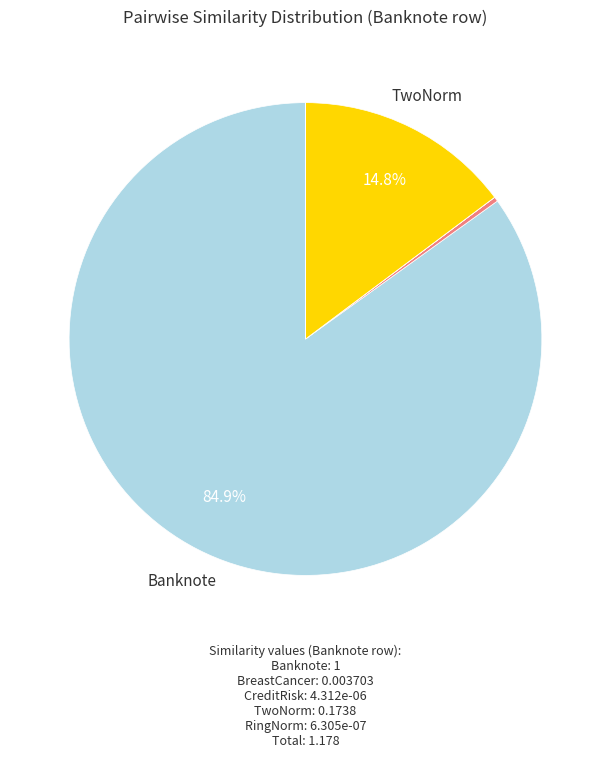

Does any single category account for the majority?

Yes